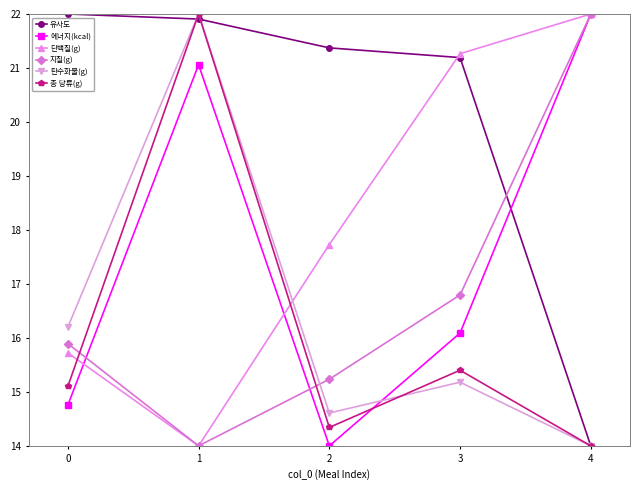

In 총 당류(g), how many points are lower than both neighbors (excluding endpoints)?

1